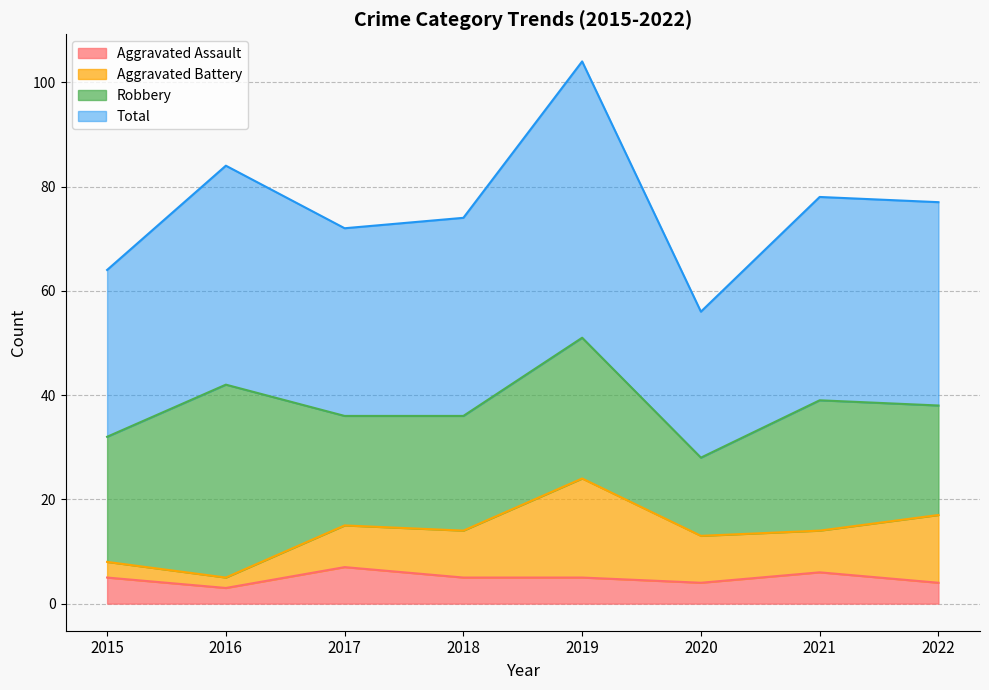

How many lines are shown in the chart?

4